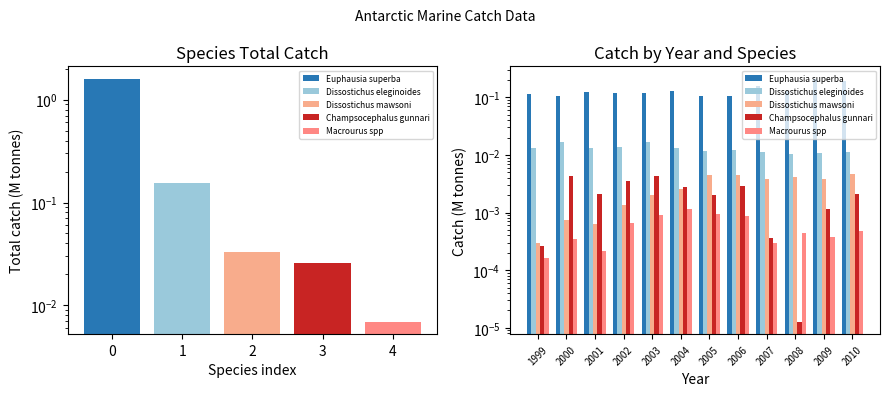

Between 2001 and 2007, which series saw the biggest shift?

Euphausia superba